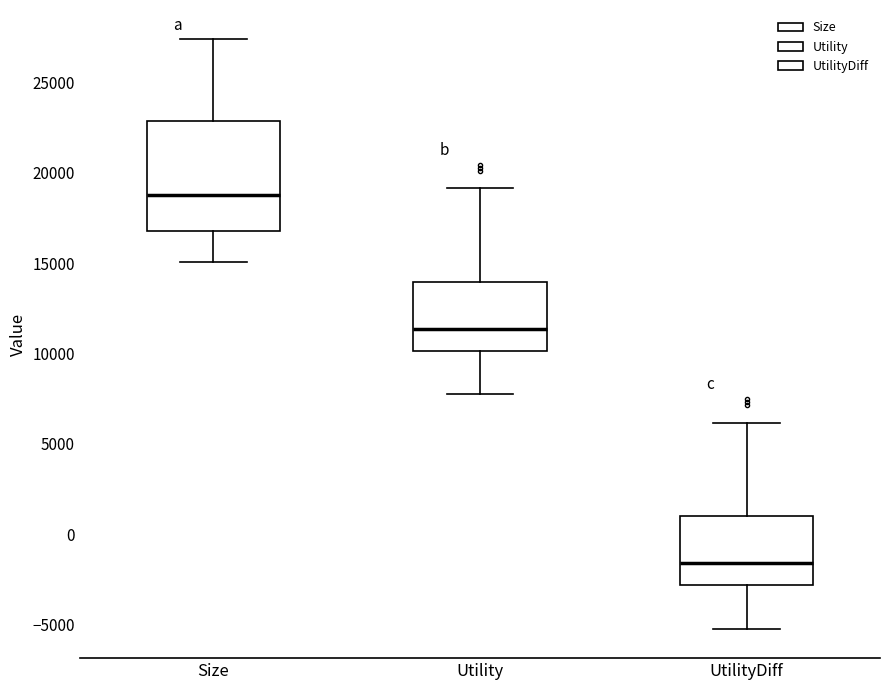

Comparing the boxes themselves (not the whiskers), which one is the tallest?

Size